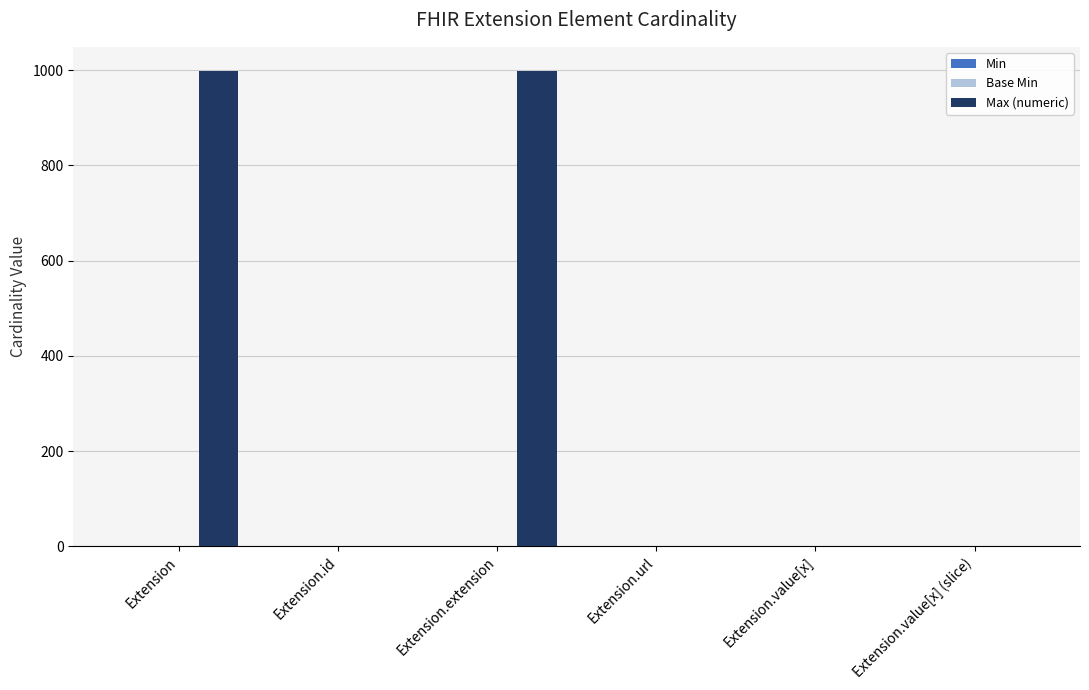

What is the total value across all series at Extension.extension?

999